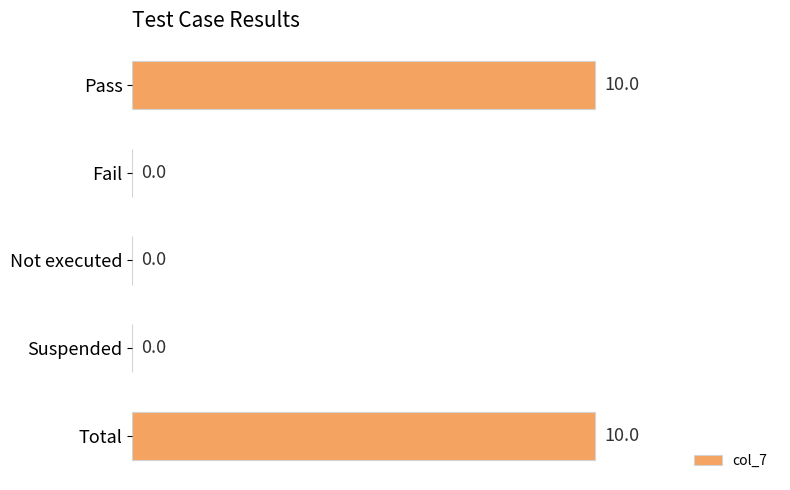

Count the values in the range 0 to 10.

5